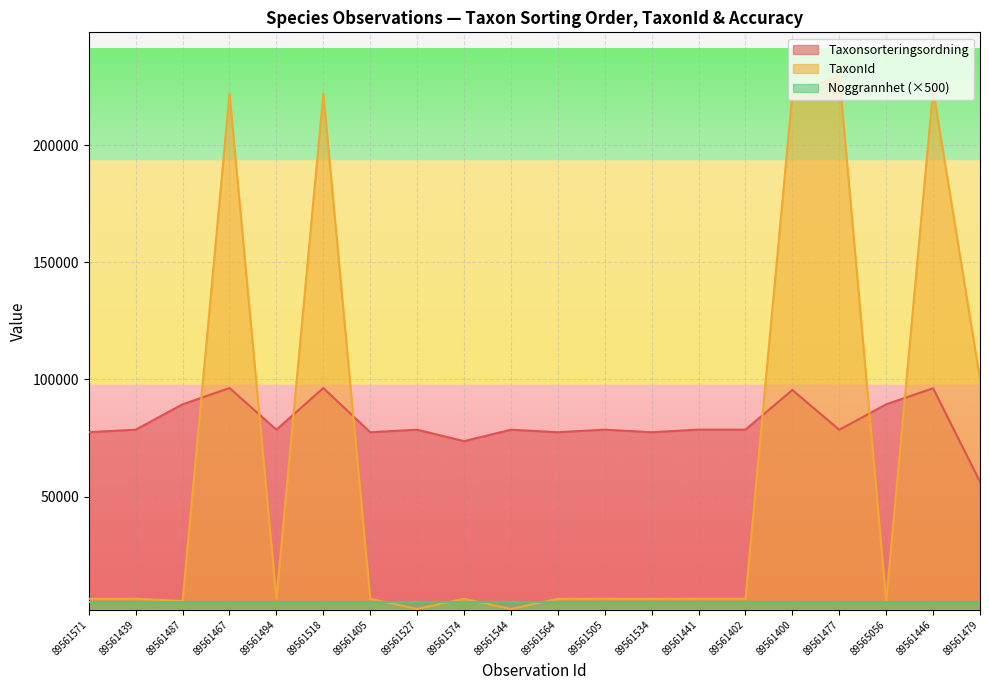

How many series are shown in this chart?

3